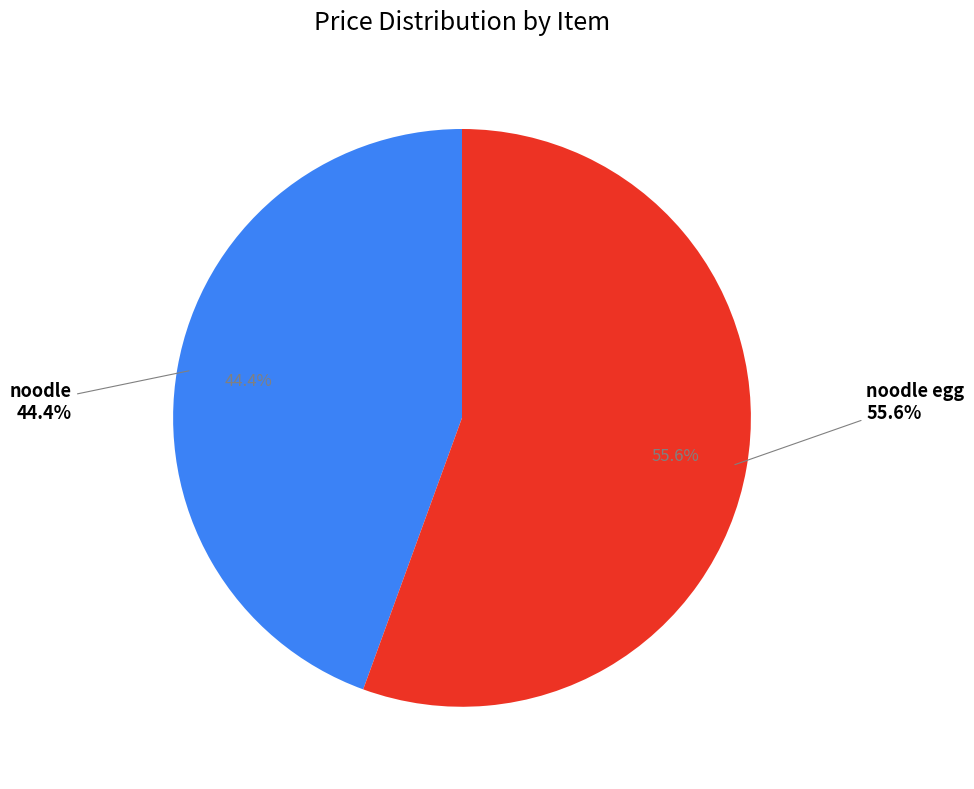

True or false: noodle accounts for 44% of the total.

True